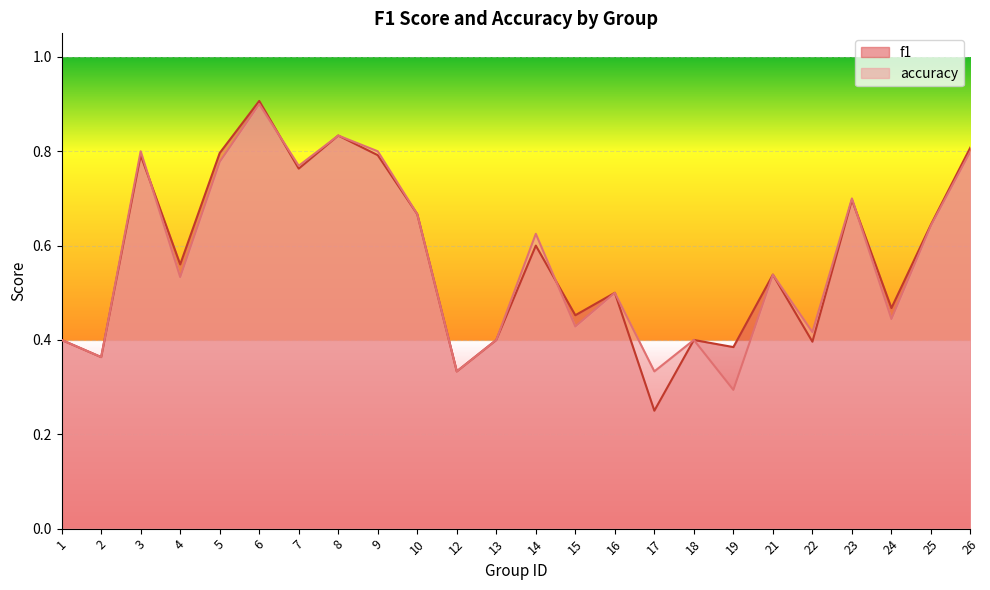

List the series in order of their peak value, lowest first.

accuracy, f1